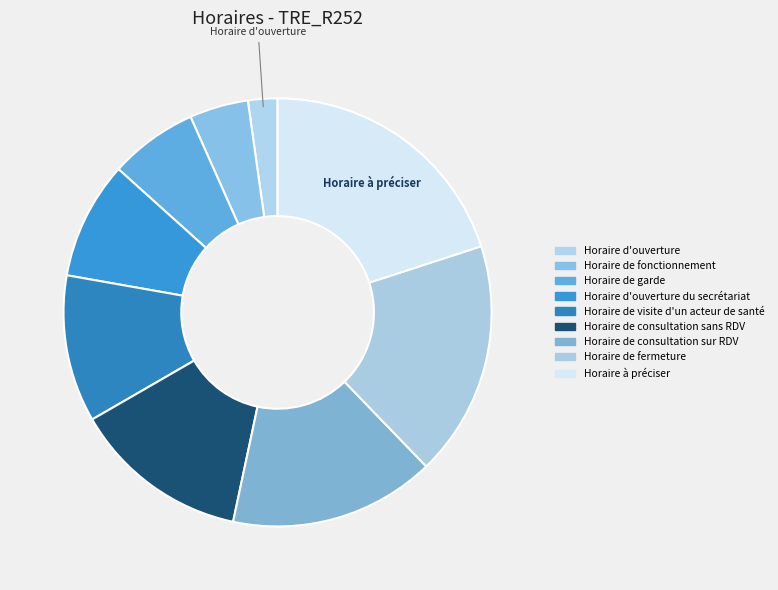

Rank the categories by value from highest to lowest.

Horaire à préciser, Horaire de fermeture, Horaire de consultation sur RDV, Horaire de consultation sans RDV, Horaire de visite d'un acteur de santé, Horaire d'ouverture du secrétariat, Horaire de garde, Horaire de fonctionnement, Horaire d'ouverture